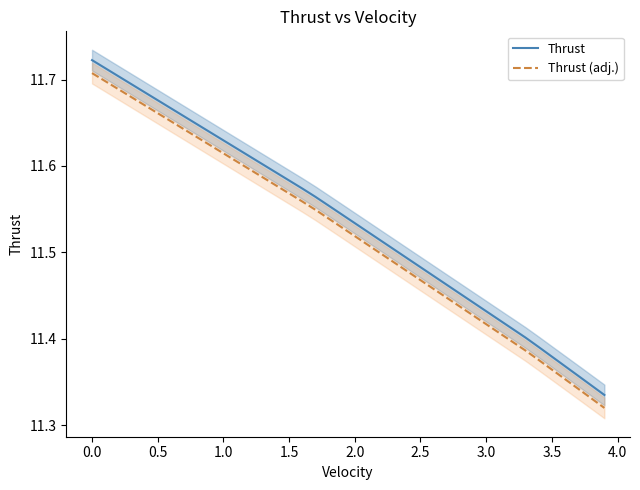

Which series has the largest range (max minus min)?

Thrust